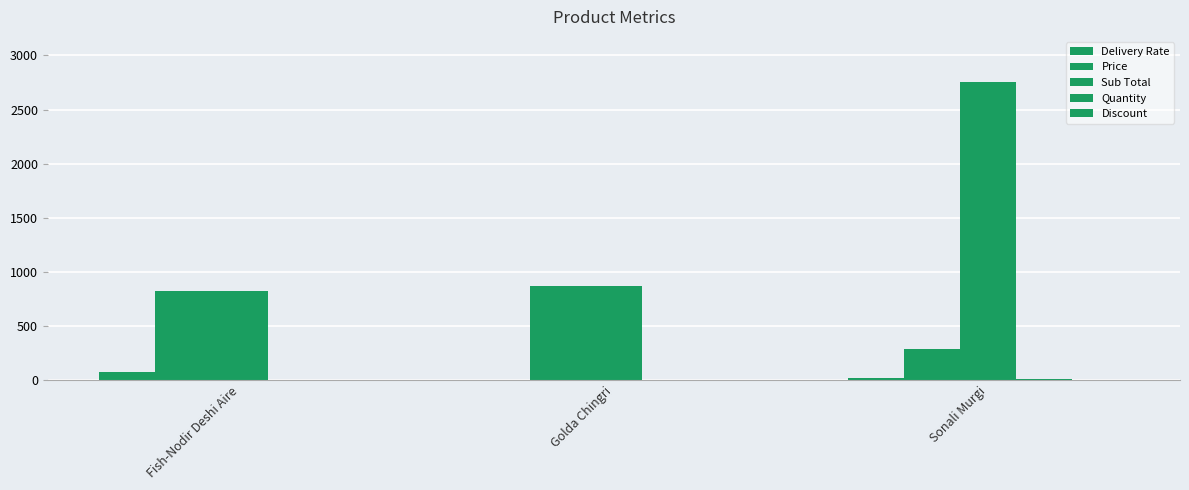

Are the bars grouped side by side (vs. stacked)?

Yes